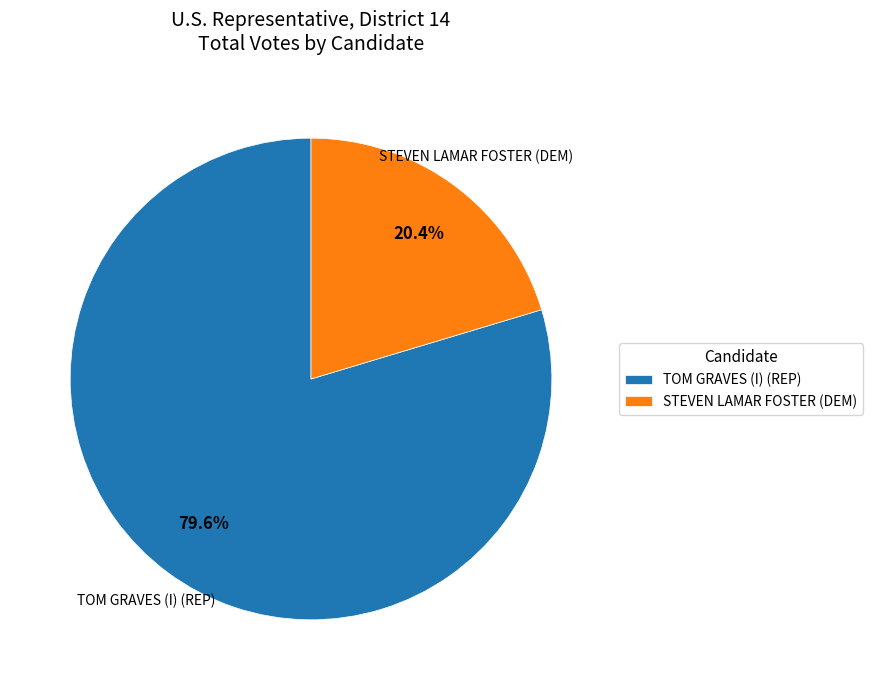

What is the total percentage of TOM GRAVES (I) (REP) and STEVEN LAMAR FOSTER (DEM)?

100.0%